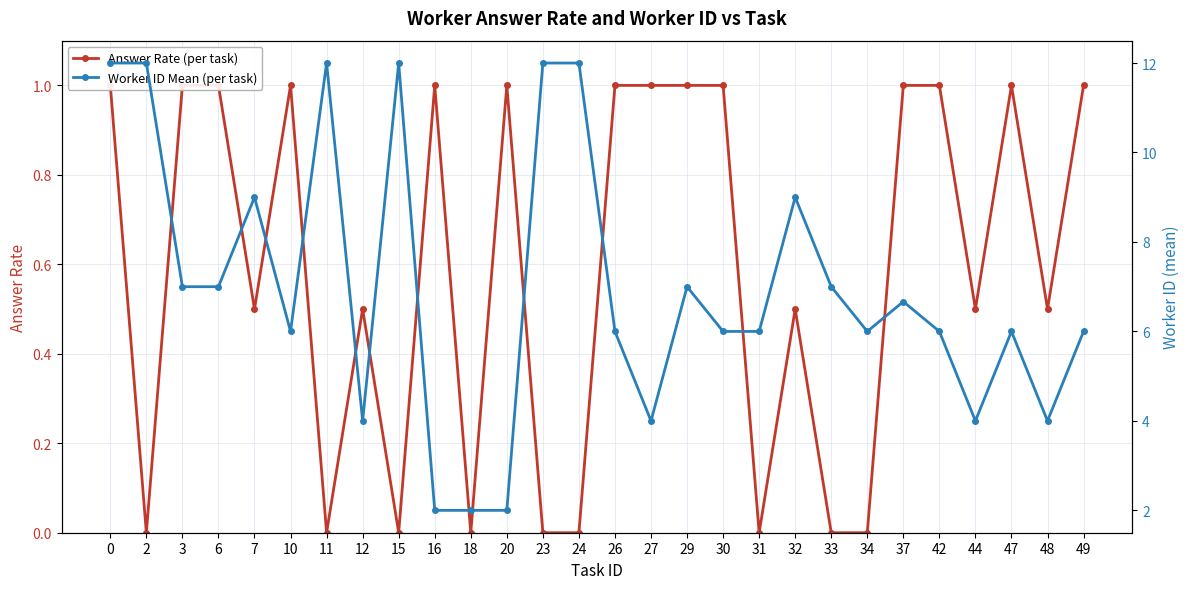

List the series in order of their peak value, highest first.

Worker ID Mean (per task), Answer Rate (per task)